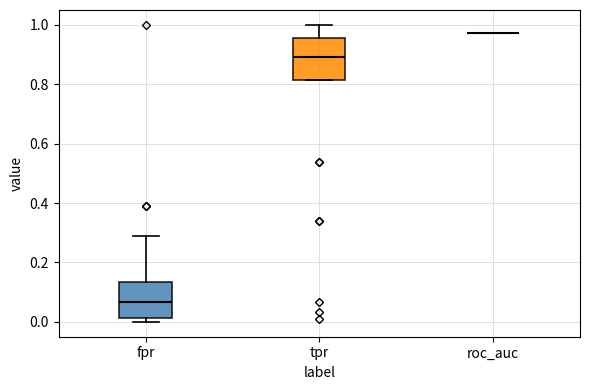

Reading left to right, transcribe this box plot: for each box, give where its median line is, the range the box spans, and where its two whiskers end, as read against the y-axis. The values are not printed on the chart, so give them approximately, as read against the axis.

fpr: median 0.06, box 0.02 to 0.14, whiskers 0.00 to 0.28
tpr: median 0.90, box 0.82 to 0.96, whiskers 0.82 to 1.00
roc_auc: box collapsed to a line at 0.98, whiskers 0.98 to 0.98